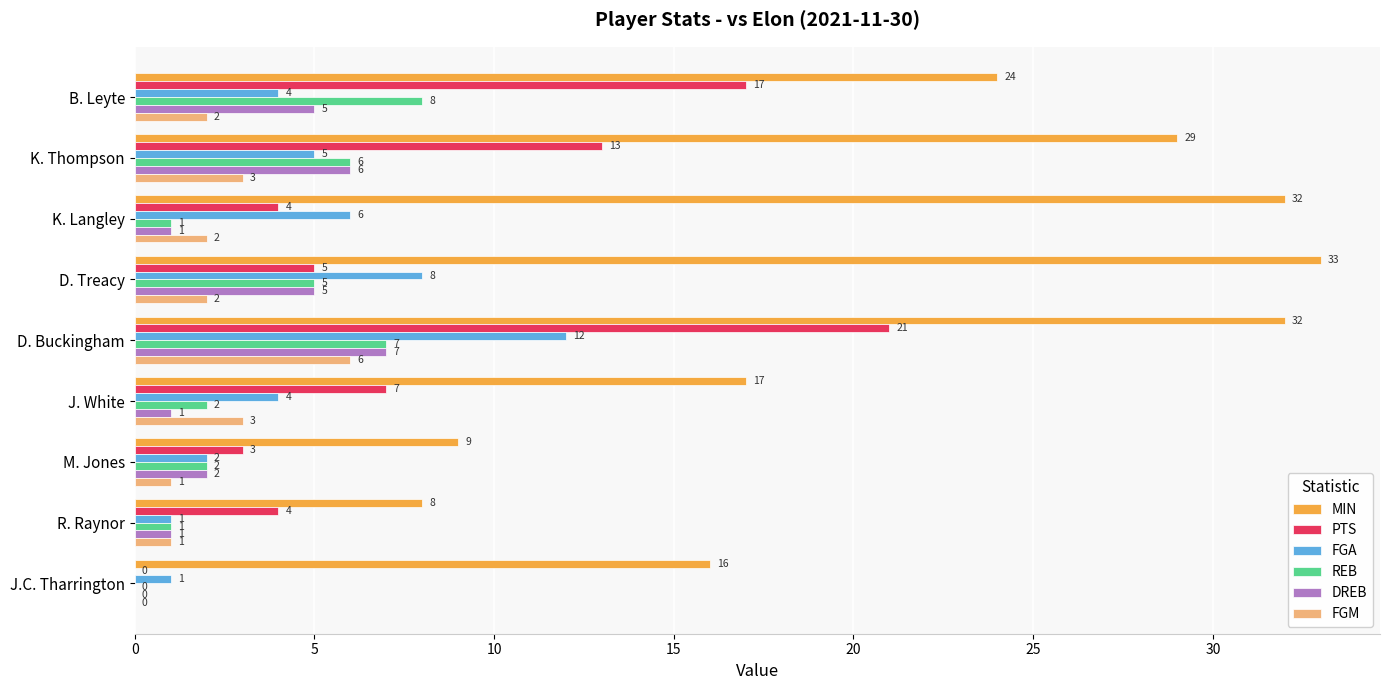

What is the highest value of the DREB series?

7